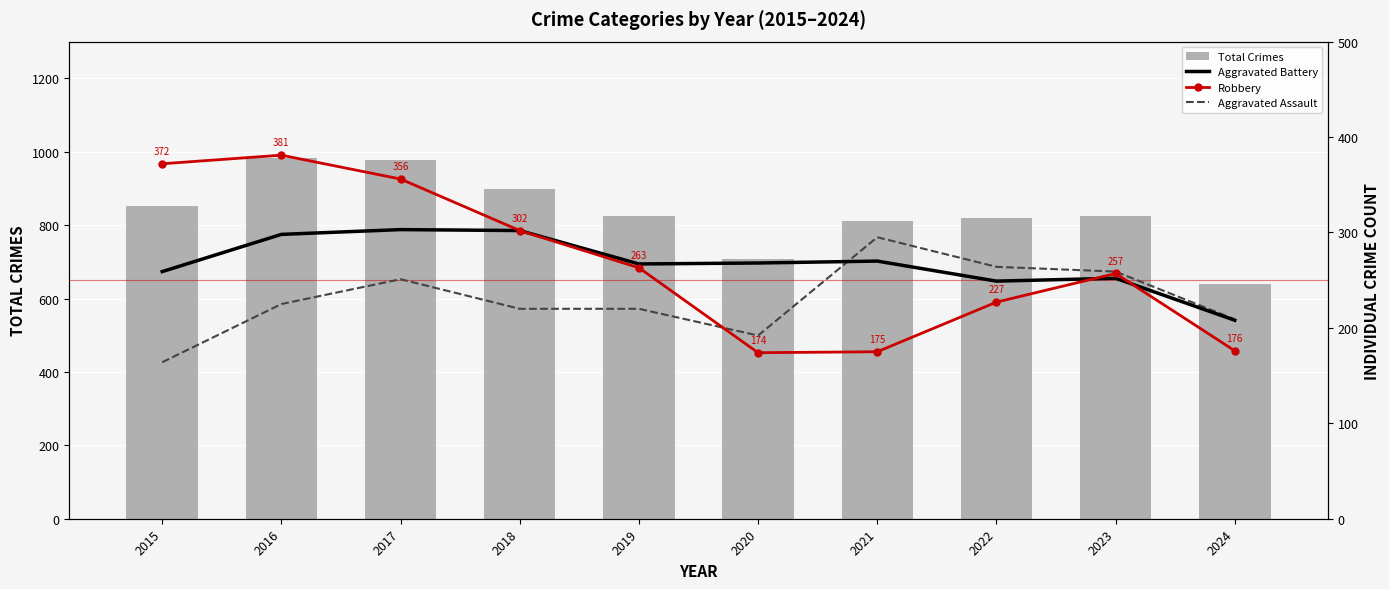

What is the spread (max minus min) of values at 2017?

727